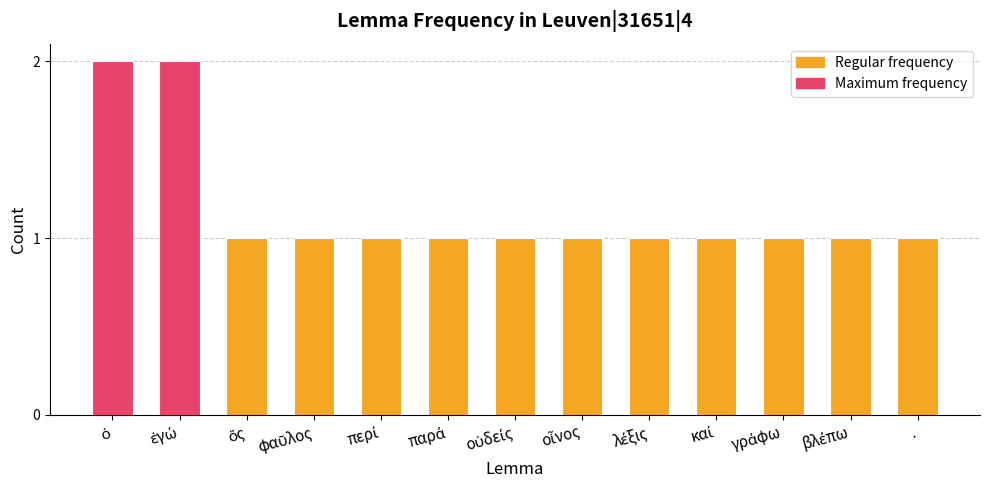

What is the value of the 10th bar from the left?

1